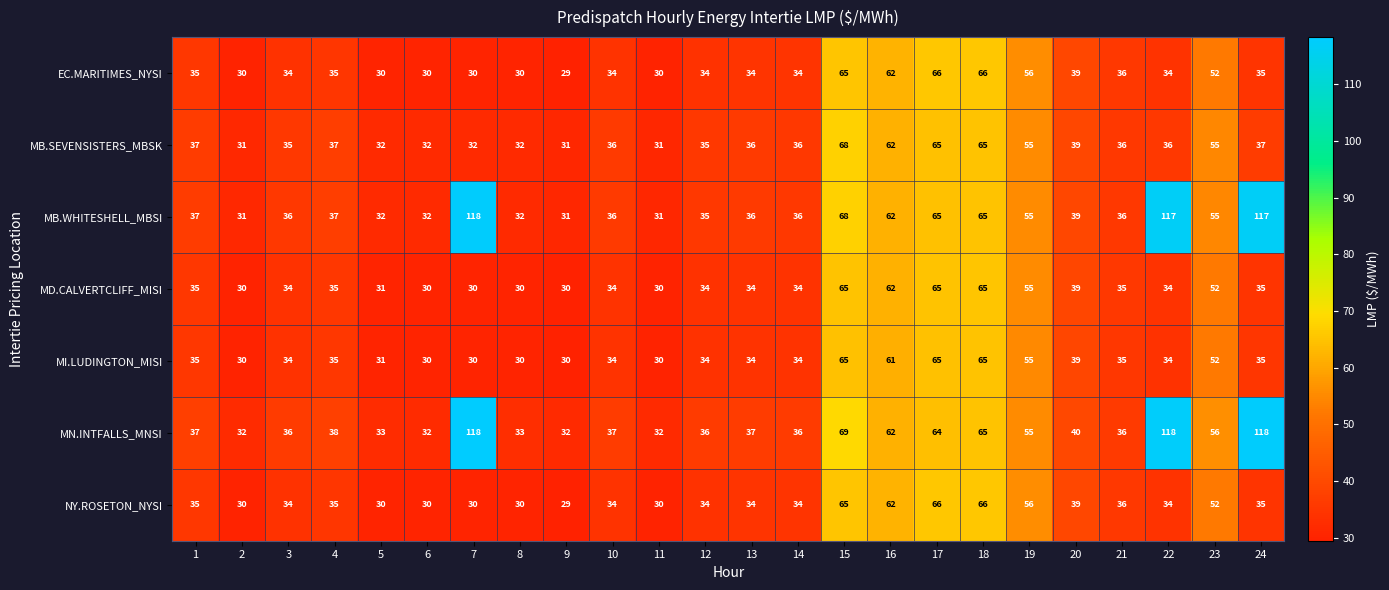

Where is MI.LUDINGTON_MISI nearest to the value 47?

23